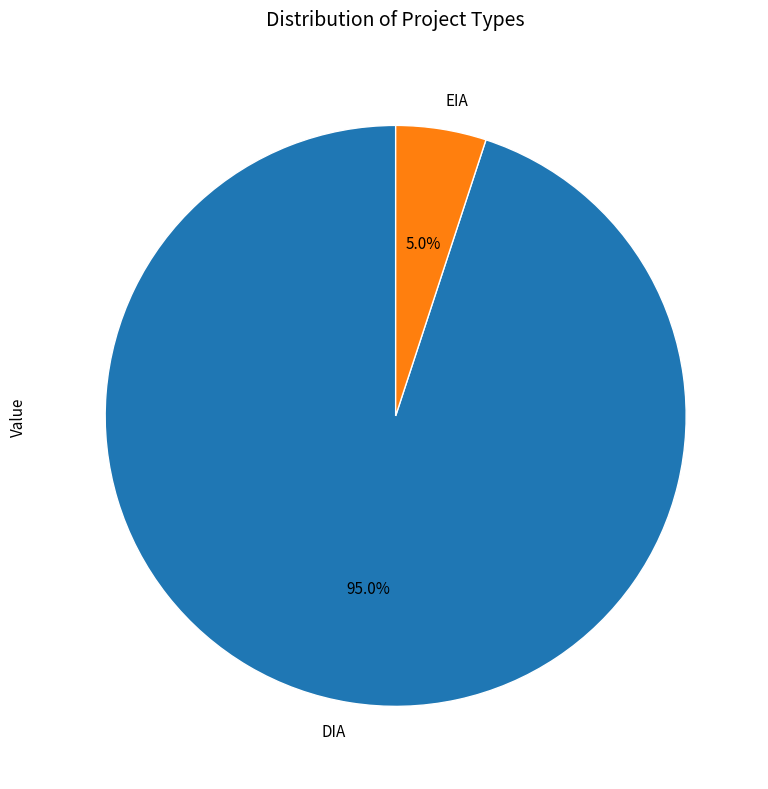

How many segments does this pie chart have?

2